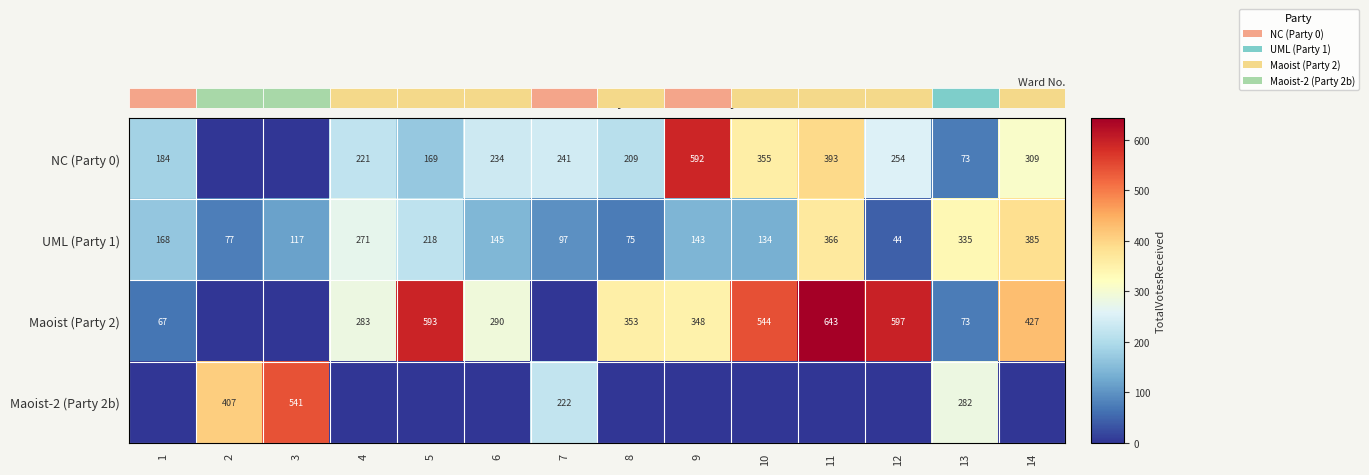

What value does the UML (Party 1) series have at 7?

97